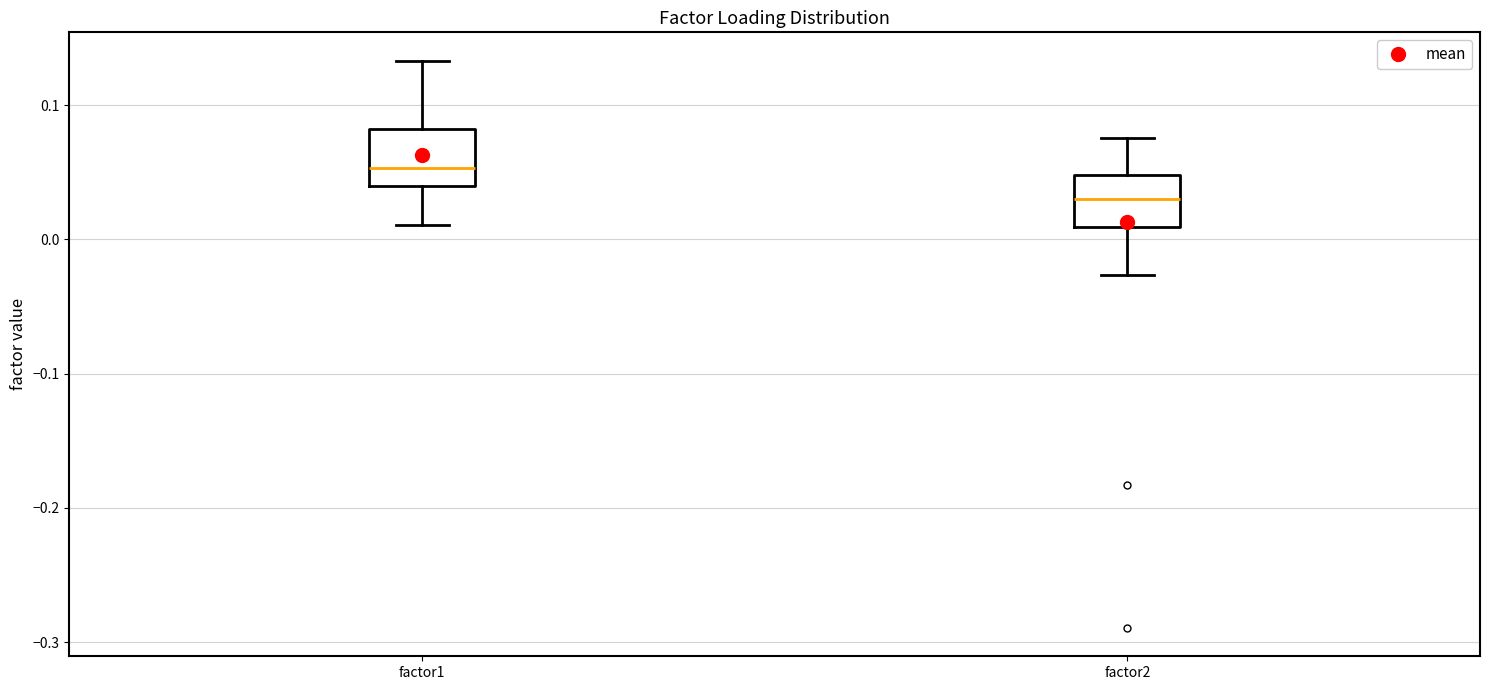

Which box has the highest median line?

factor1